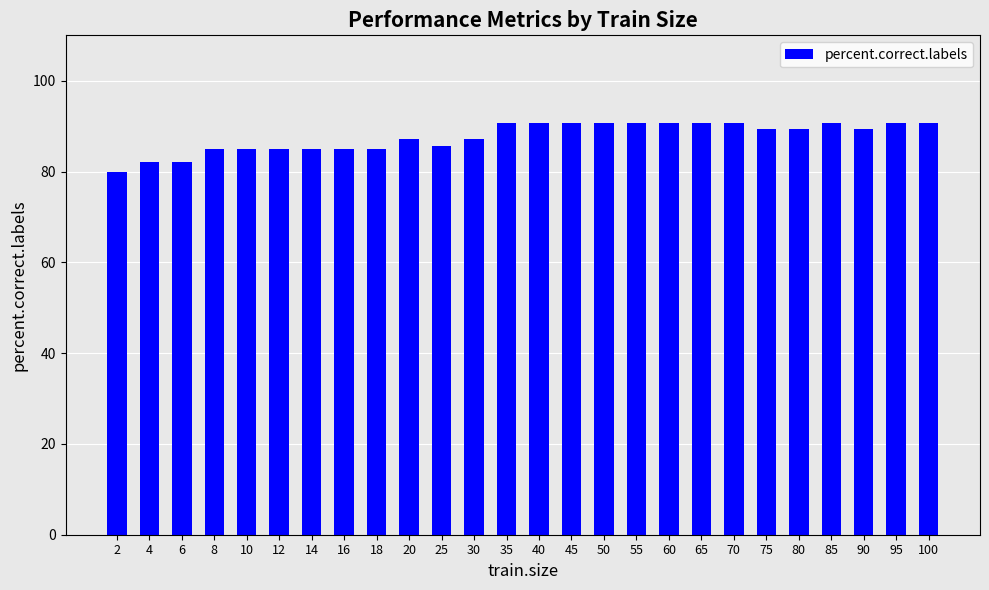

What is the change in value from 14 to 40?

+5.7